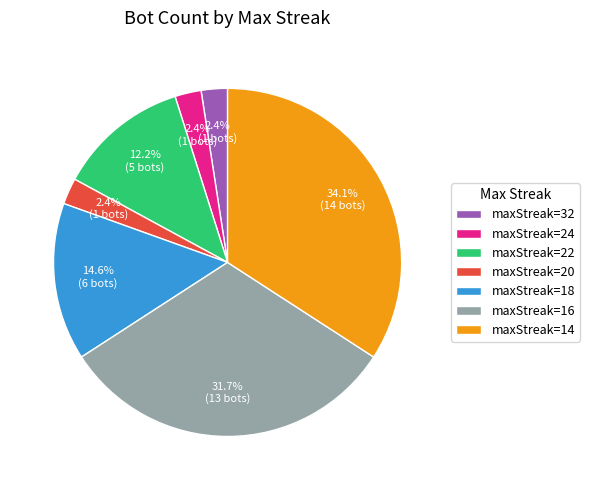

What is the largest slice in the pie chart?

maxStreak=14